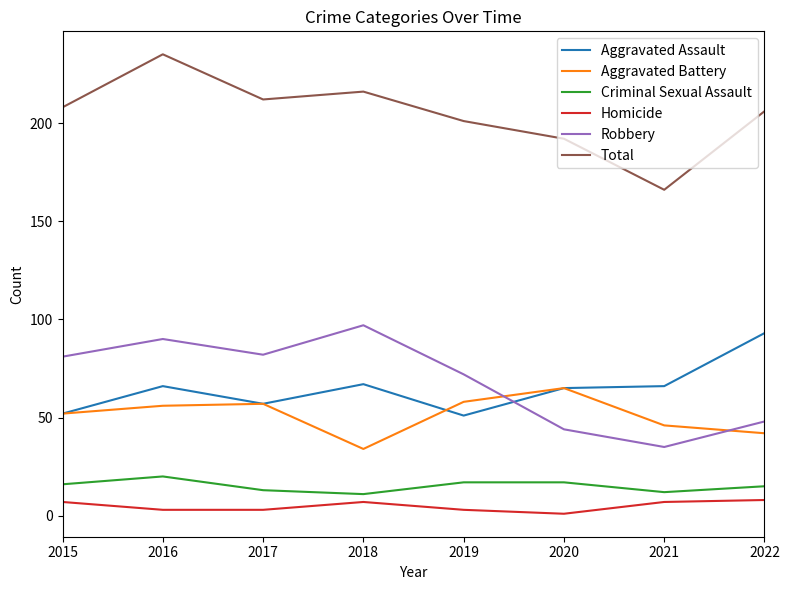

What is the total value across all series at 2018?

432